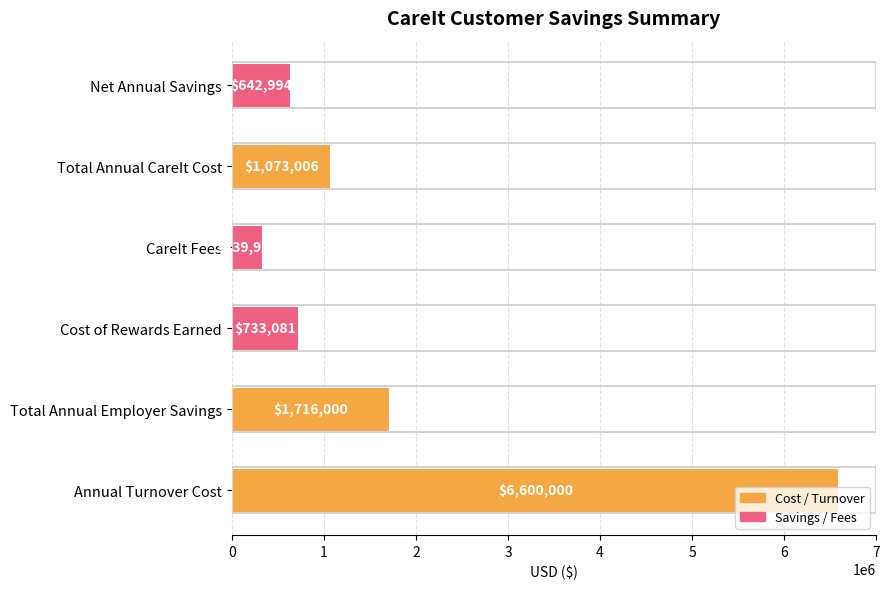

What is the ratio of the value at Net Annual Savings to the value at Total Annual Employer Savings?

0.4